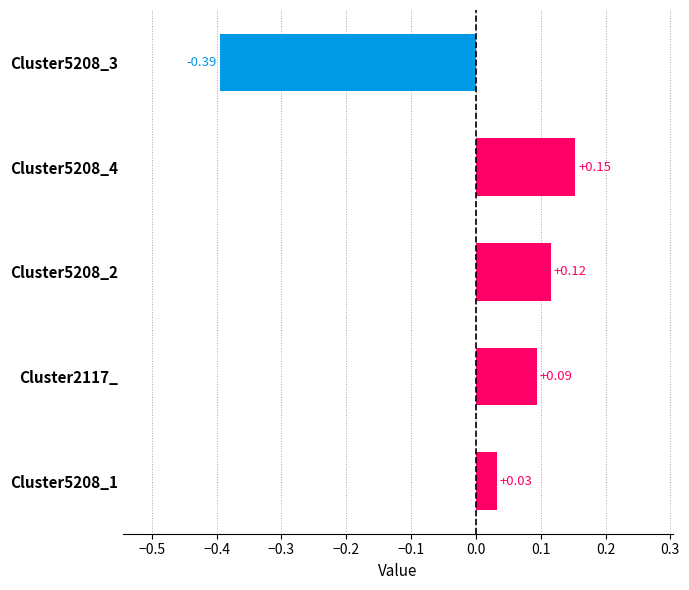

How many categories are shown in the chart?

5